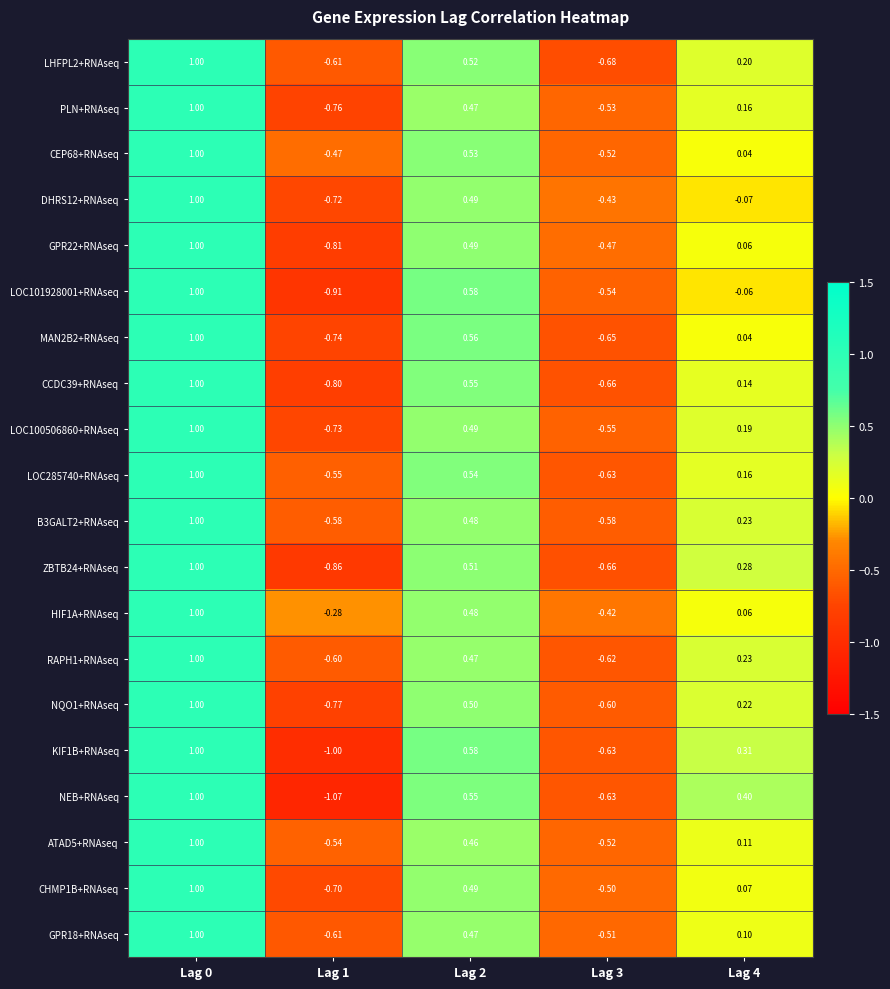

Which series has the largest range (max minus min)?

NEB+RNAseq